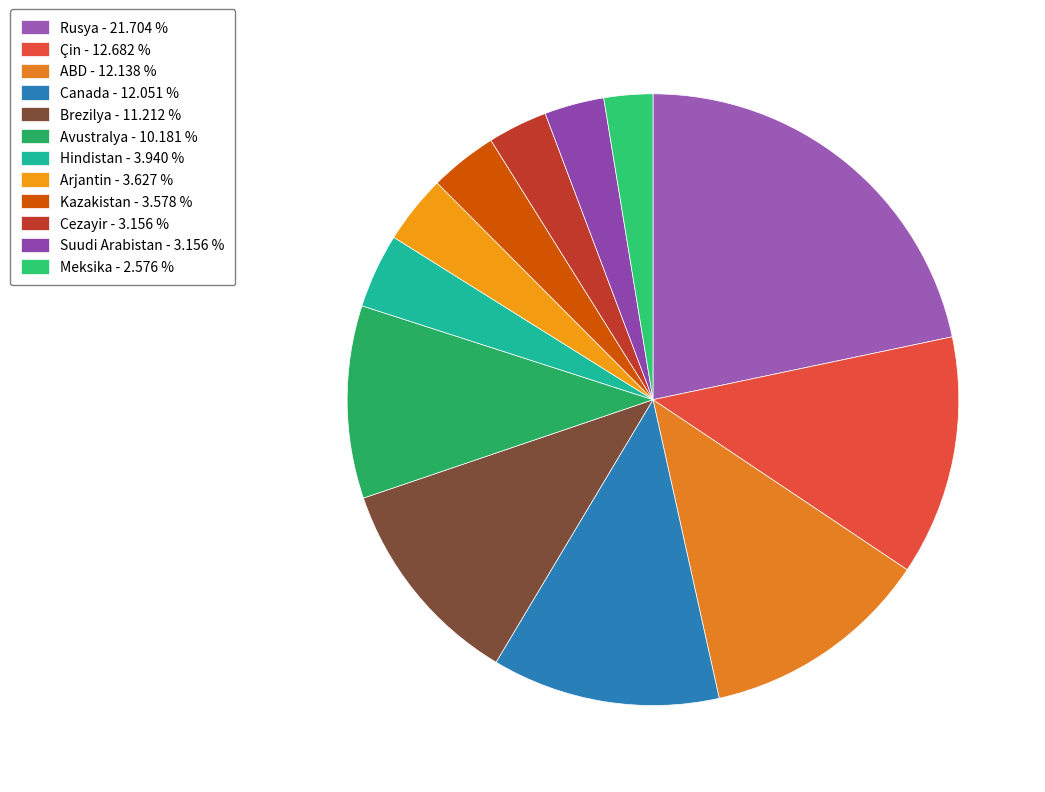

Count the number of slices in the pie.

12